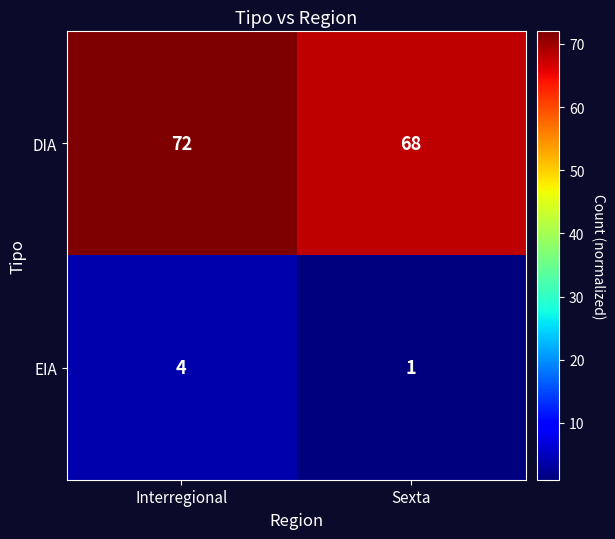

Reading left to right, what are all the values shown in this chart?

DIA: Interregional=72	Sexta=68
EIA: Interregional=4	Sexta=1